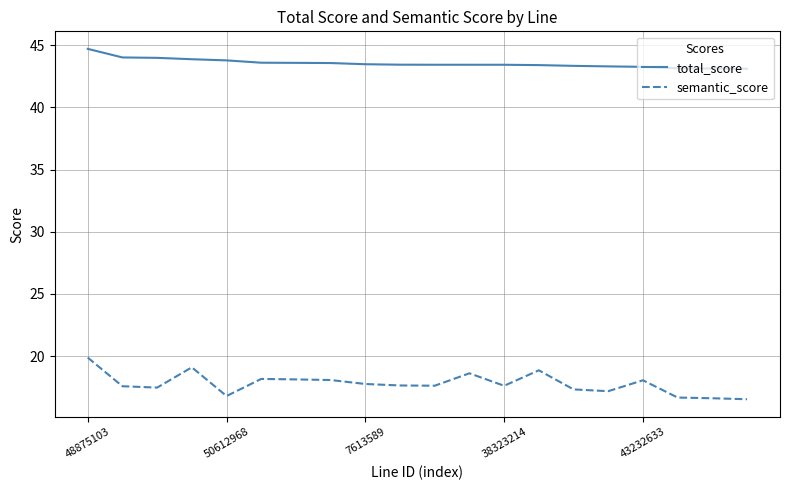

Which series has the widest spread of values?

semantic_score